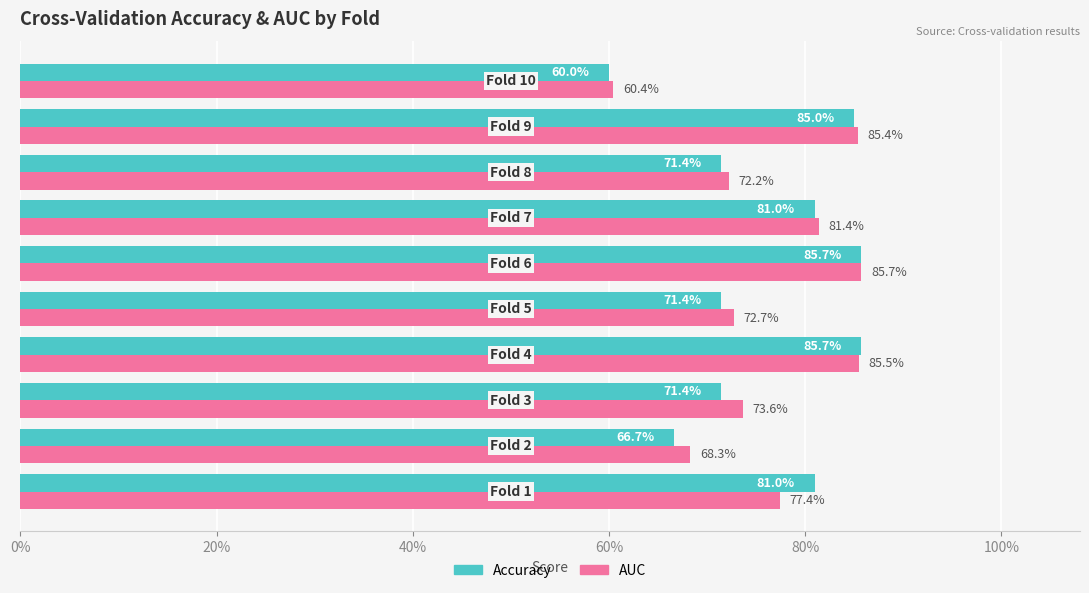

The value of auc at 100% is 0.5. True or false?

False